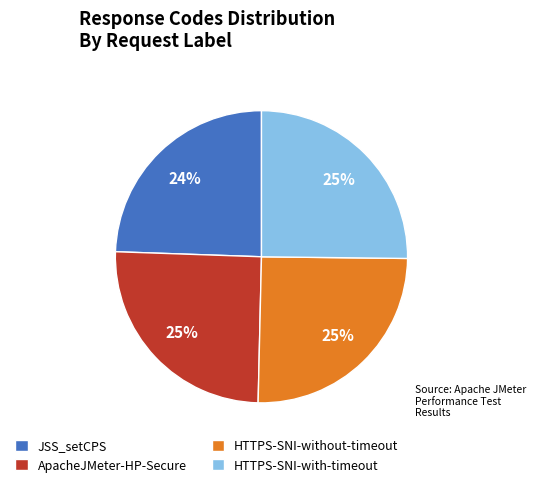

Does JSS_setCPS represent more than half of the total?

No